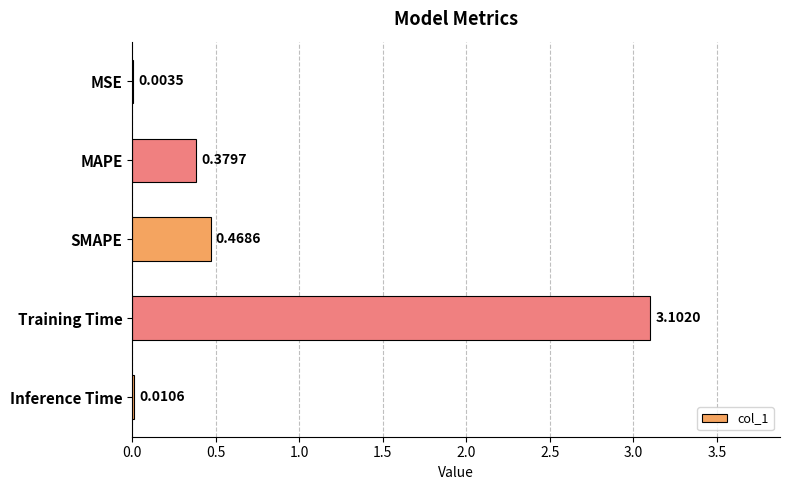

How many data points does each series have?

5